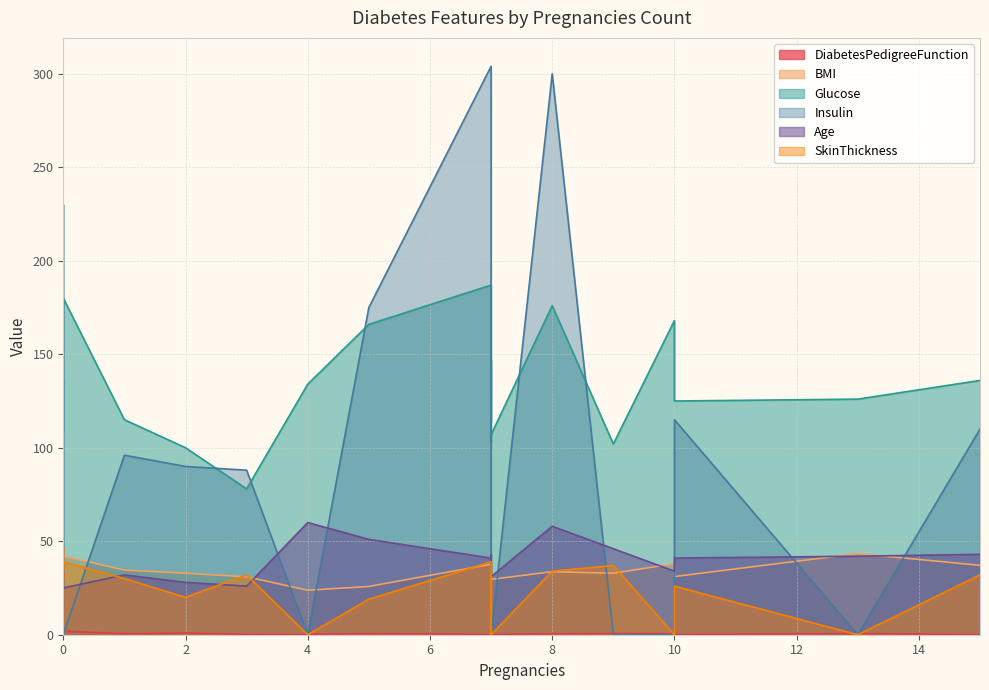

Count the number of categories in the chart.

20